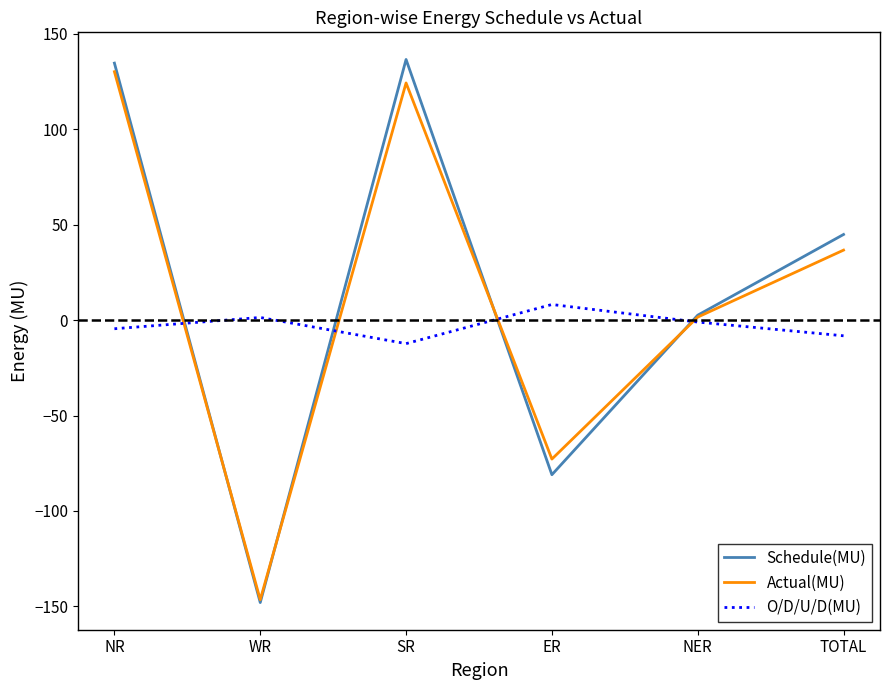

Where is the first local maximum for Schedule(MU)?

SR